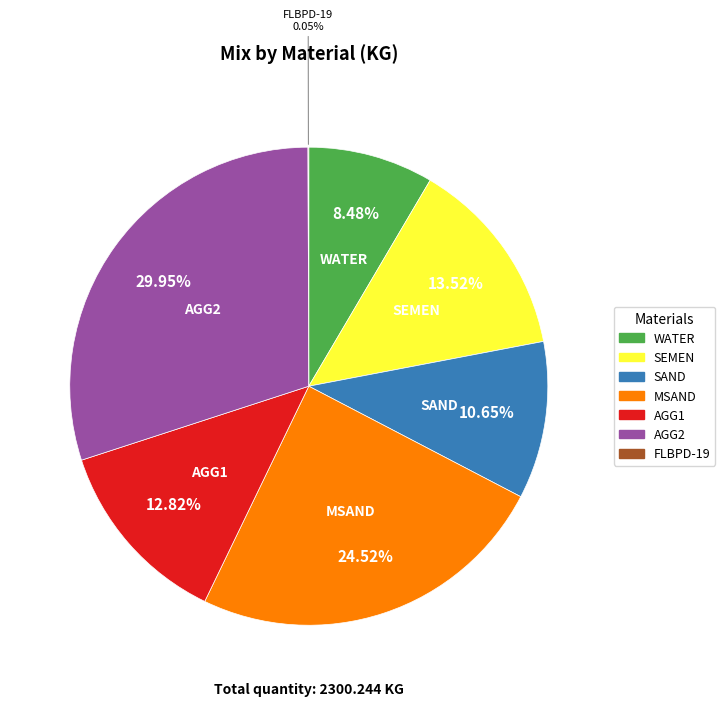

Approximately how many times larger is the value at SEMEN compared to WATER?

1.6